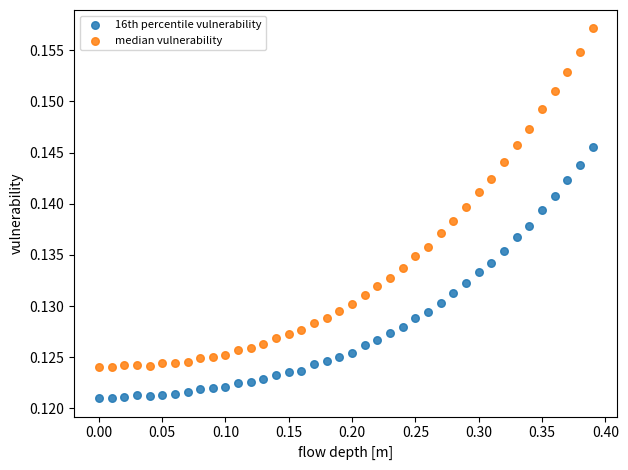

Which series has the widest spread of Y values?

median vulnerability